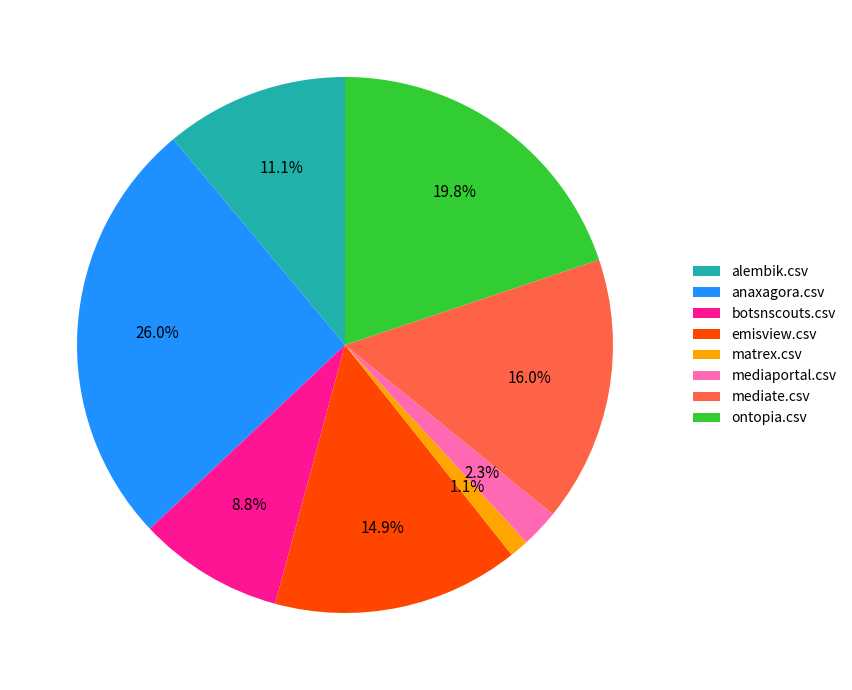

Is alembik.csv the majority of the pie?

No